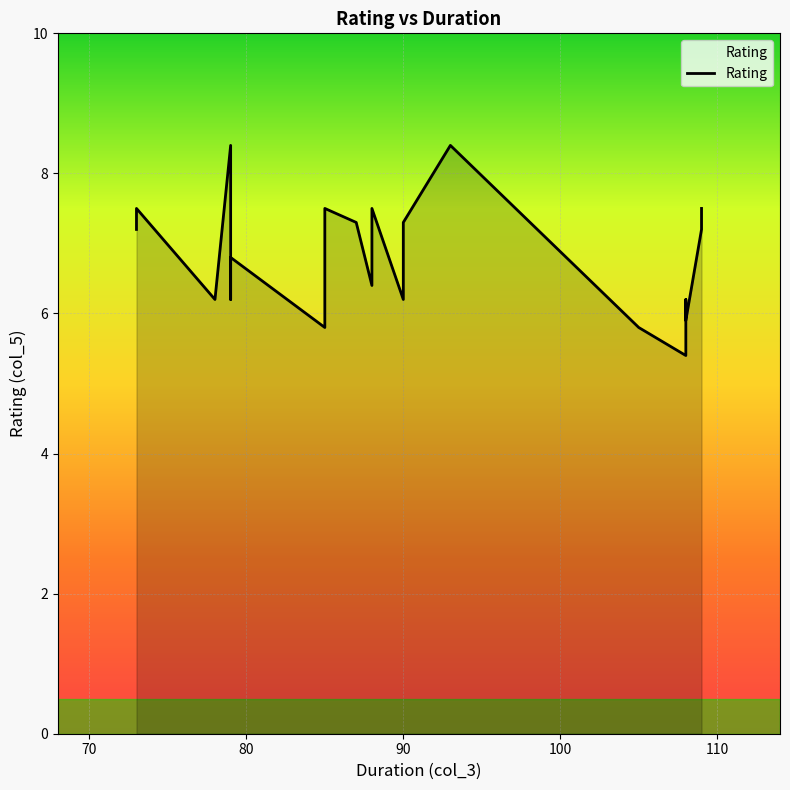

What is the approximate value at 70?

7.5